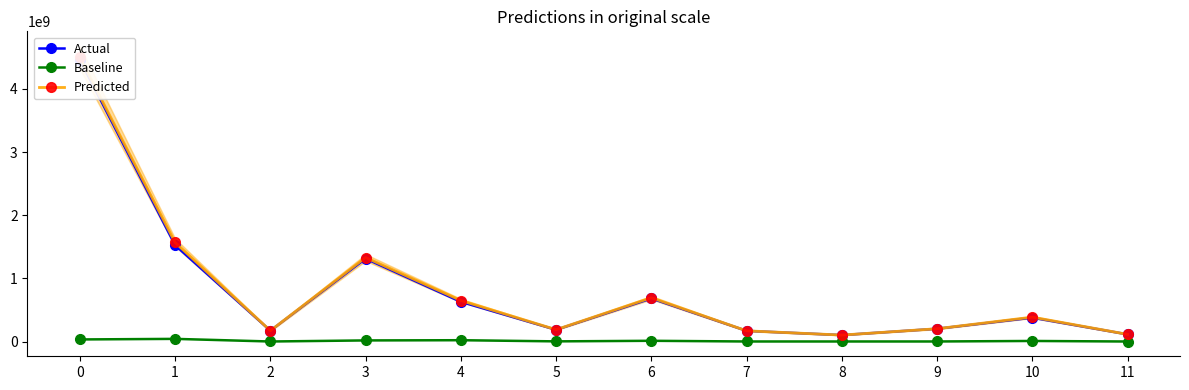

At how many categories does at least one series exceed 3483025041?

1